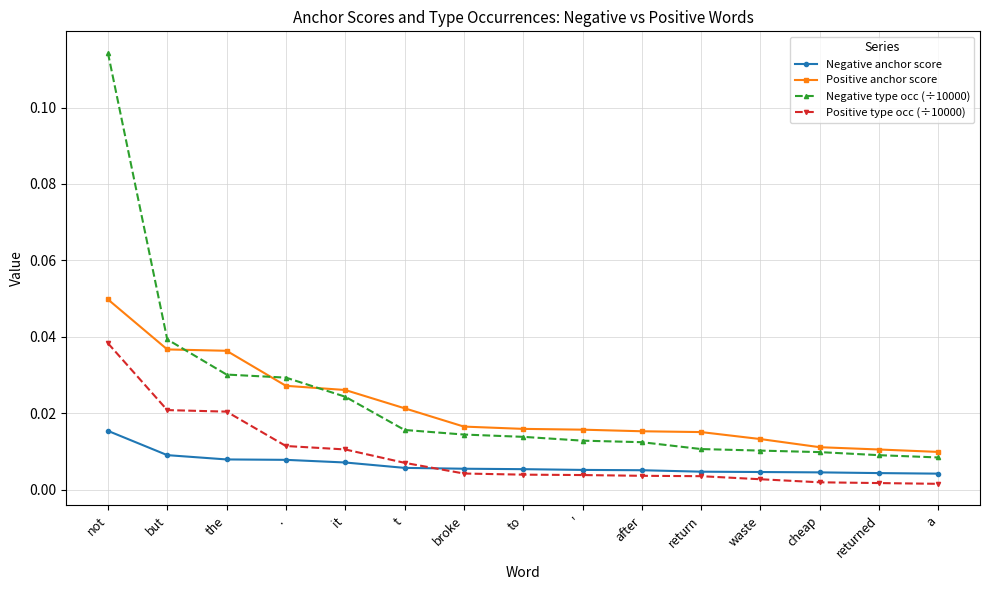

Does the chart display data point markers on the line(s)?

Yes